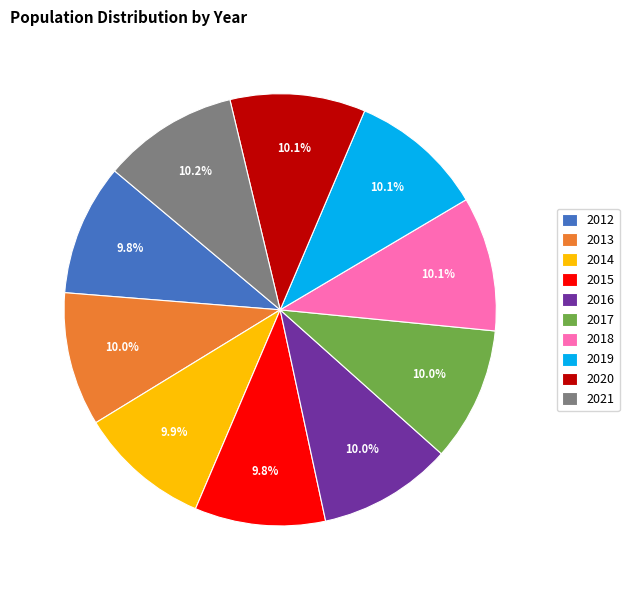

Does 2019 represent more than half of the total?

No